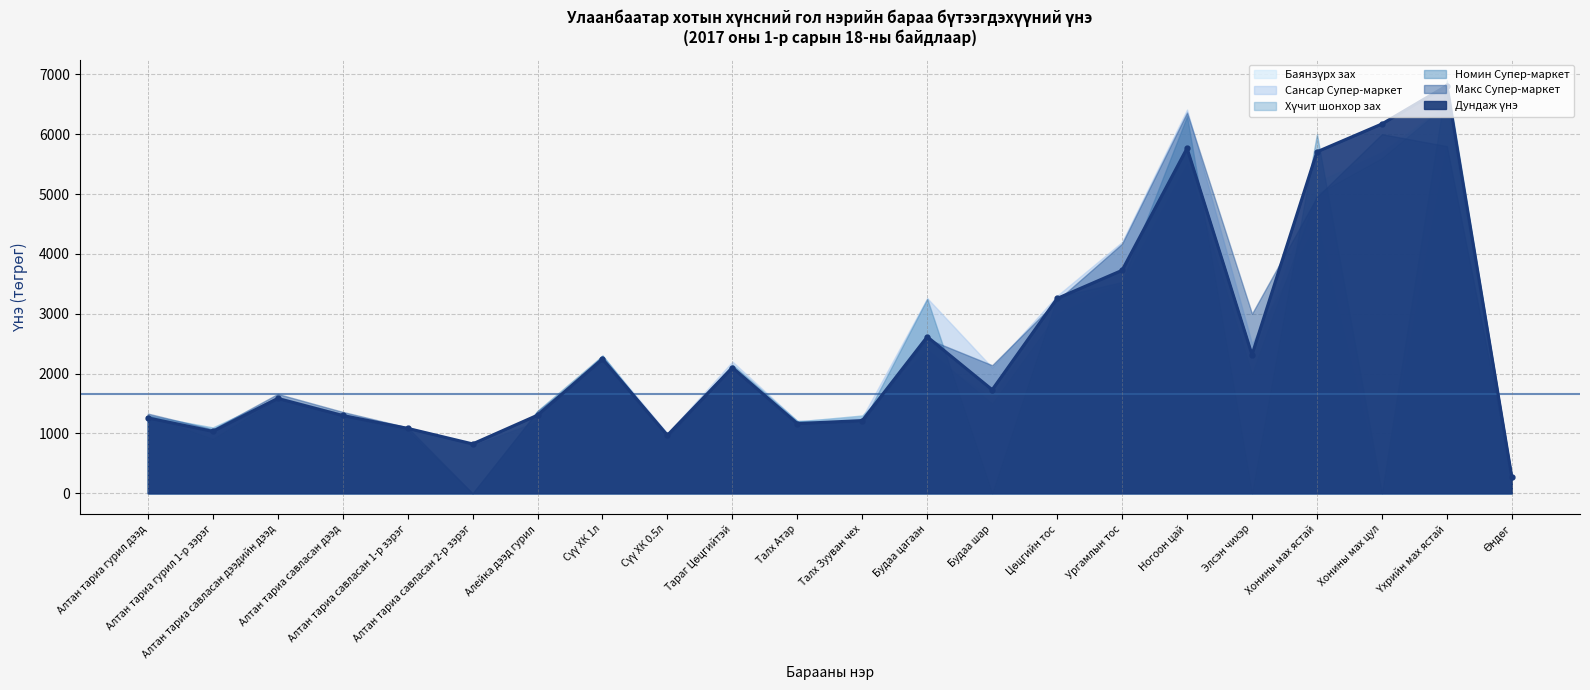

What is the label of the 9th point from the right?

Будаа шар